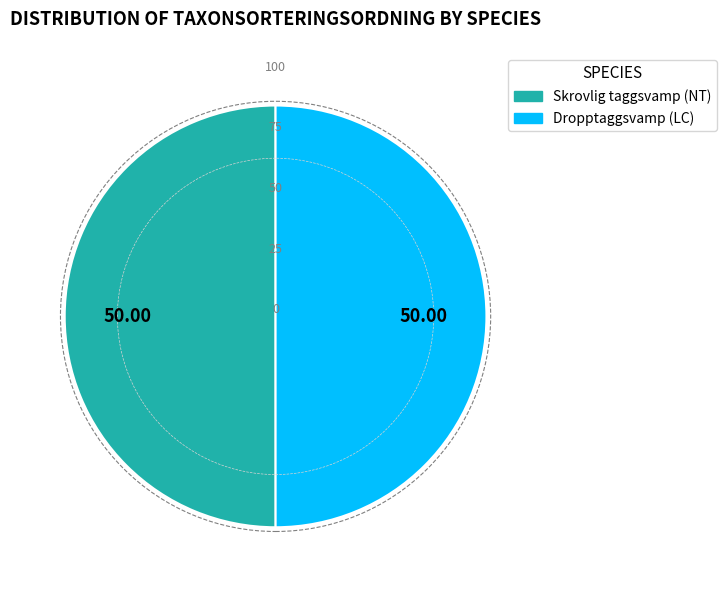

Approximately how many times larger is the value at Dropptaggsvamp (LC) compared to Skrovlig taggsvamp (NT)?

1.0